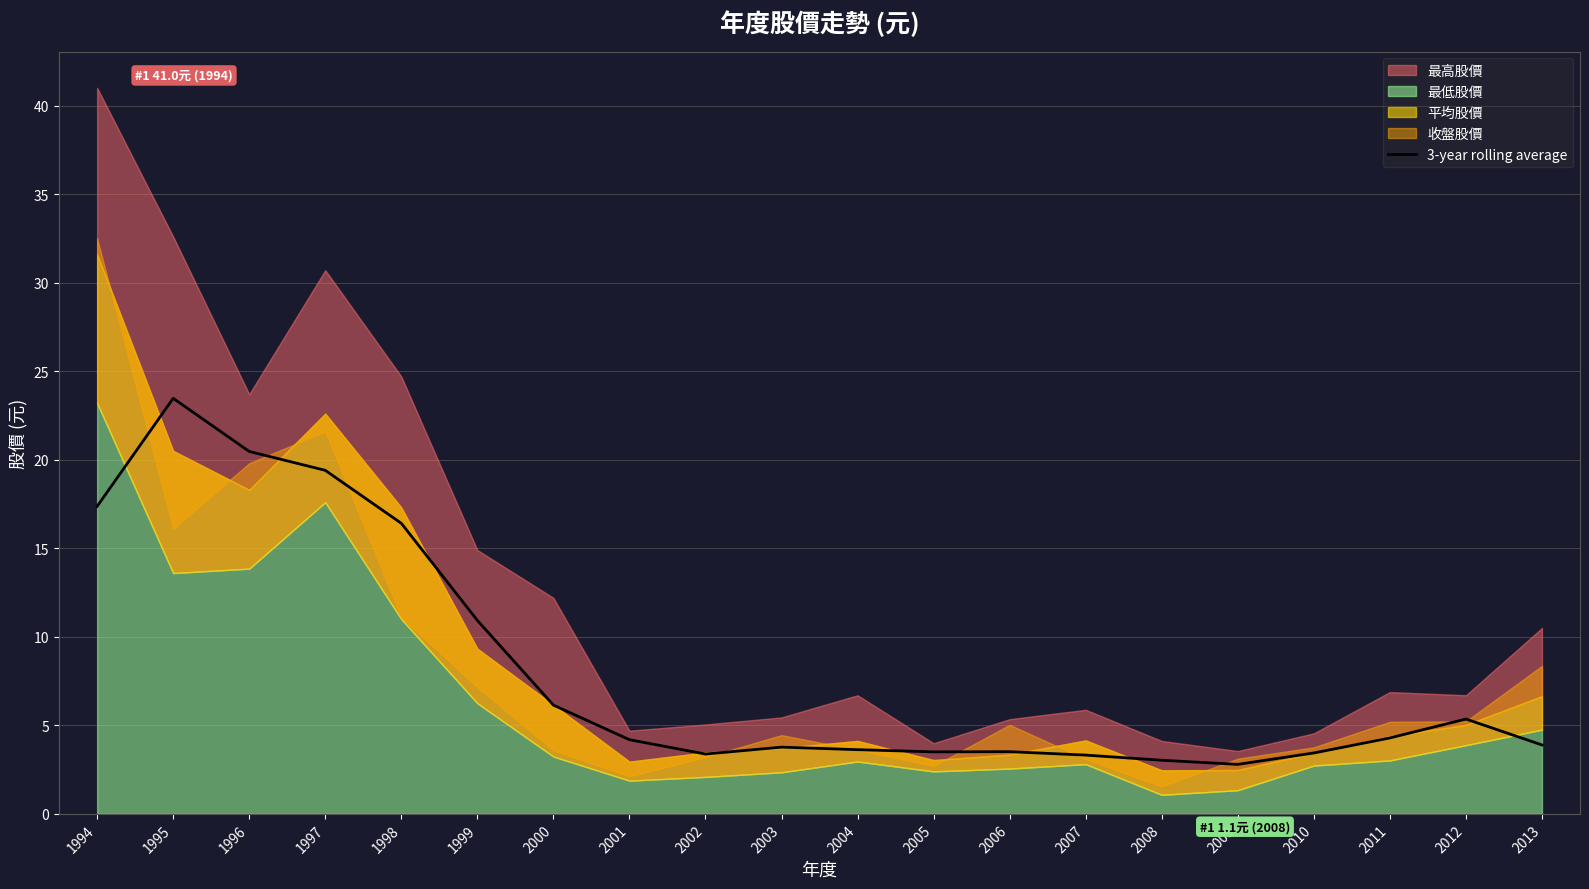

What is the minimum value for 3-year rolling average?

2.8